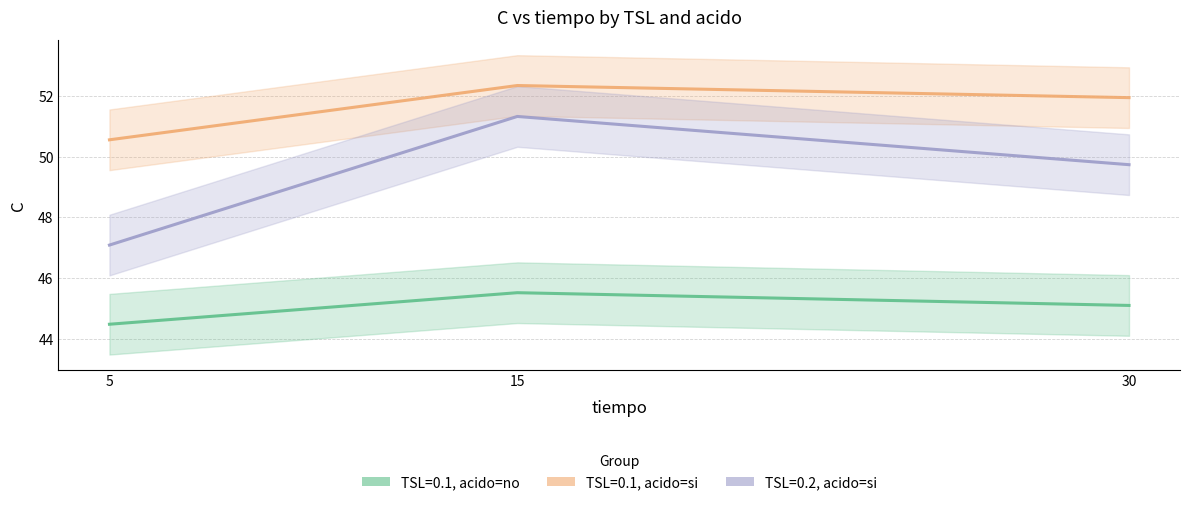

Which series has the largest range (max minus min)?

TSL=0.2, acido=si